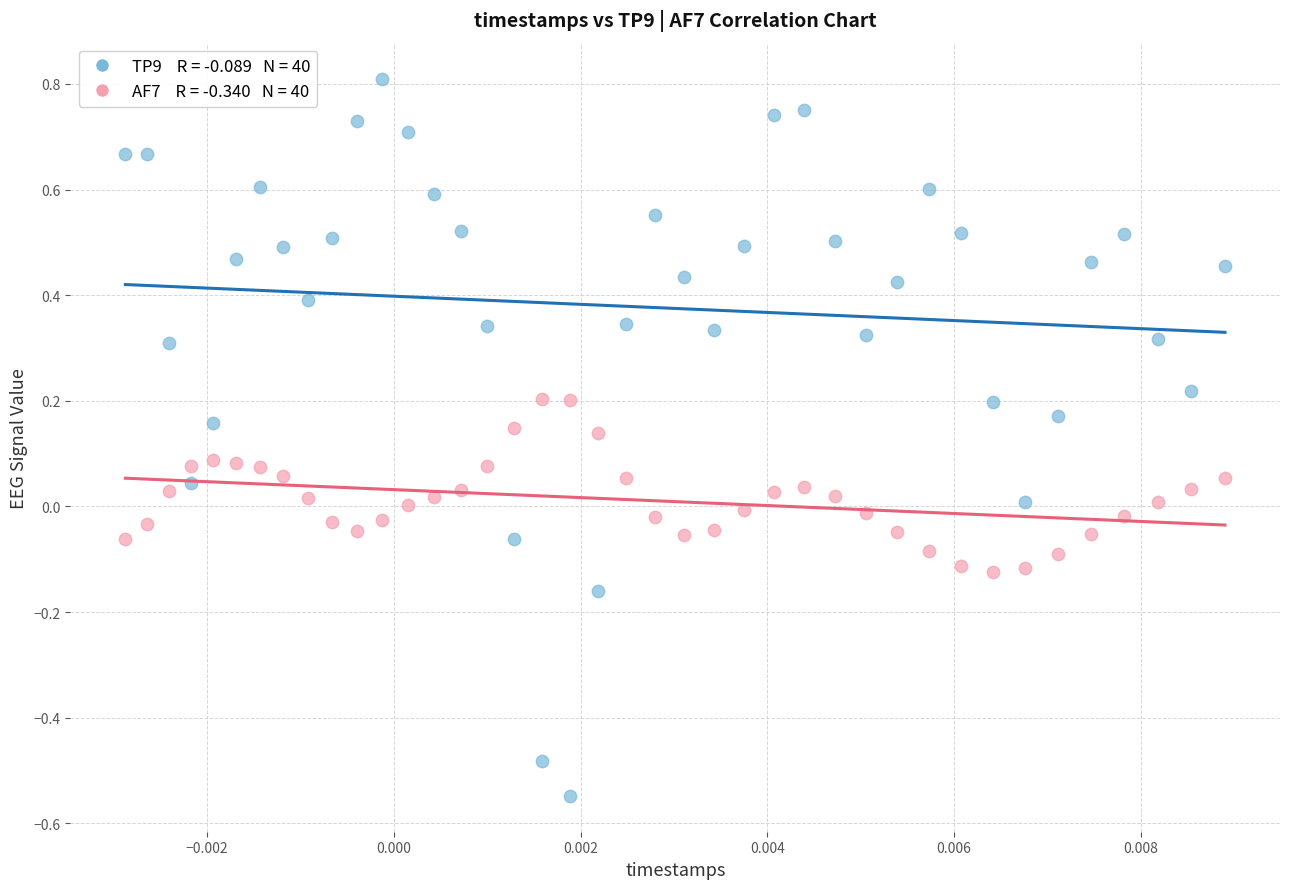

Across all data points, what is the range of Y values (max minus min)?

1.4